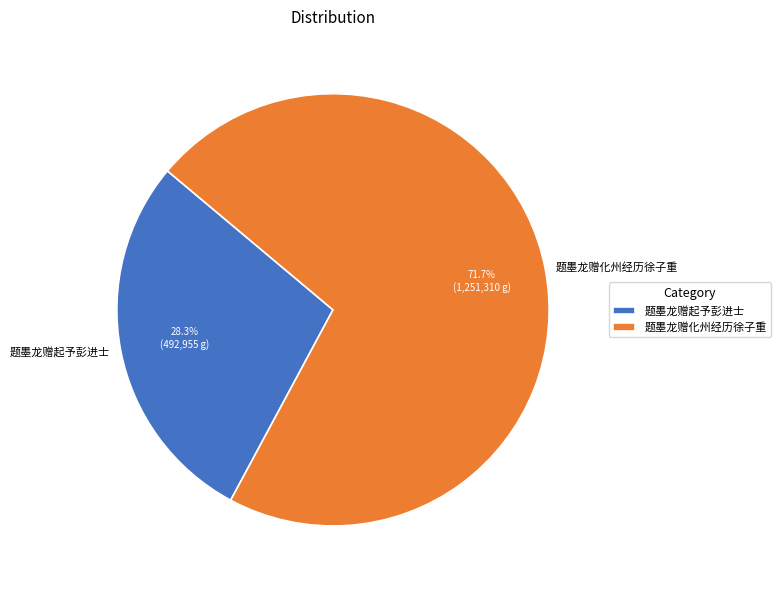

Which category has the smallest portion of the pie?

题墨龙赠起予彭进士